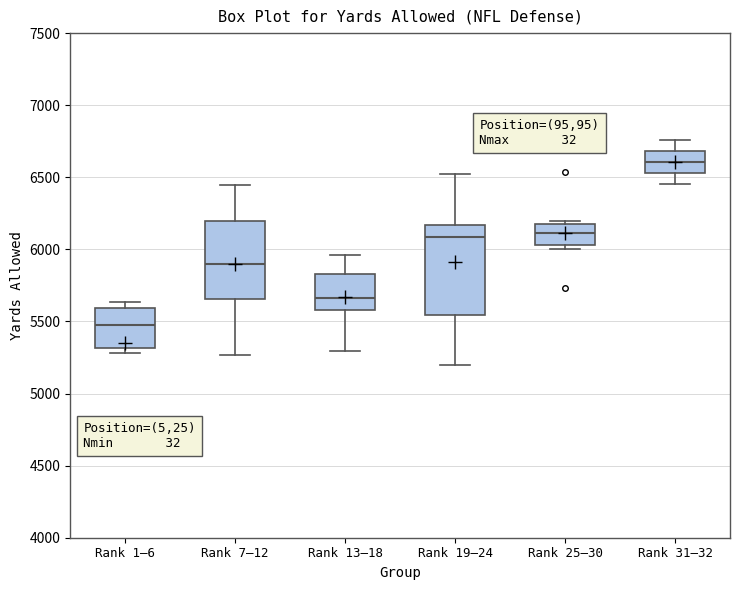

Reading left to right, transcribe this box plot: for each box, give where its median line is, the range the box spans, and where its two whiskers end, as read against the y-axis. The values are not printed on the chart, so give them approximately, as read against the axis.

Rank 1–6: median 5500, box 5300 to 5600, whiskers 5300 (just below the box's lower edge) to 5650
Rank 7–12: median 5900, box 5650 to 6200, whiskers 5250 to 6450
Rank 13–18: median 5650, box 5600 to 5850, whiskers 5300 to 5950
Rank 19–24: median 6100, box 5550 to 6150, whiskers 5200 to 6500
Rank 25–30: median 6100, box 6050 to 6200, whiskers 6000 to 6200 (just above the box's upper edge)
Rank 31–32: median 6600, box 6550 to 6700, whiskers 6450 to 6750